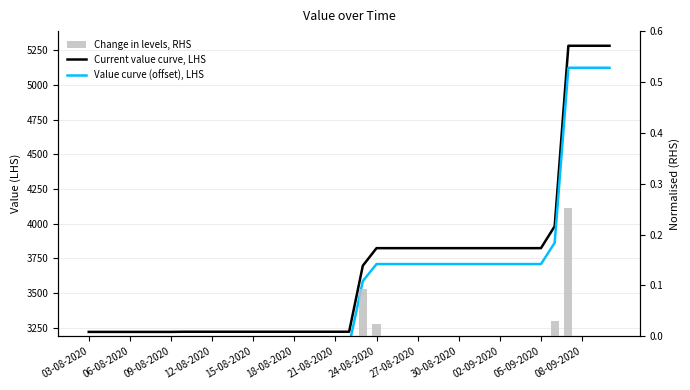

What are all the series names shown in the legend?

Current value curve, LHS, Value curve (offset), LHS, Change in levels, RHS